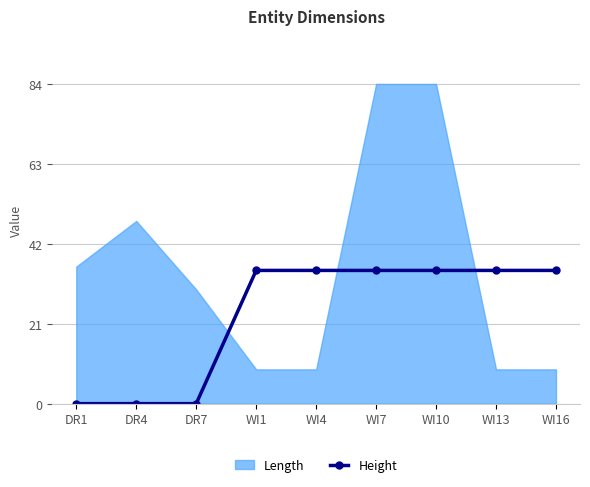

What is the label of the 3rd point from the right?

WI10